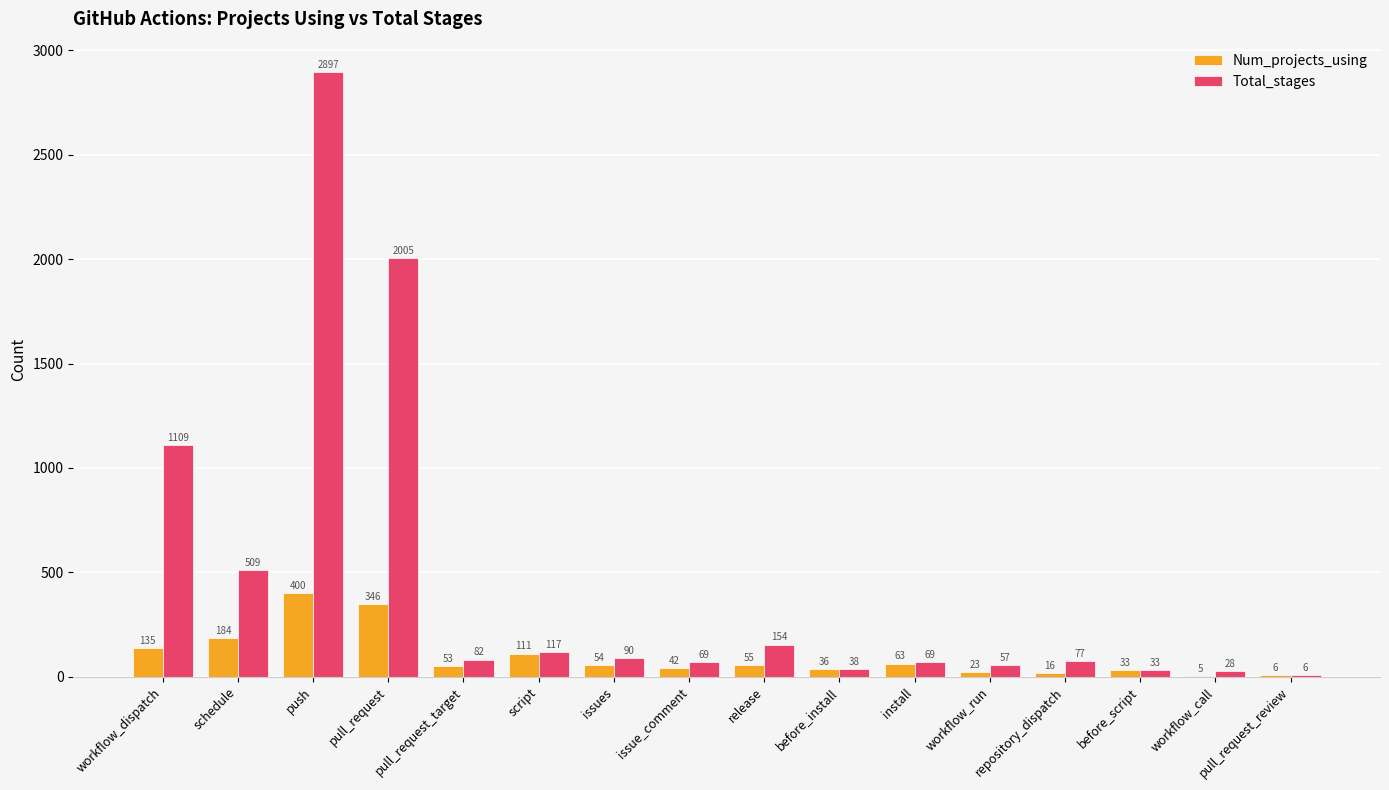

Between workflow_dispatch and push, which series saw the biggest shift?

Total_stages